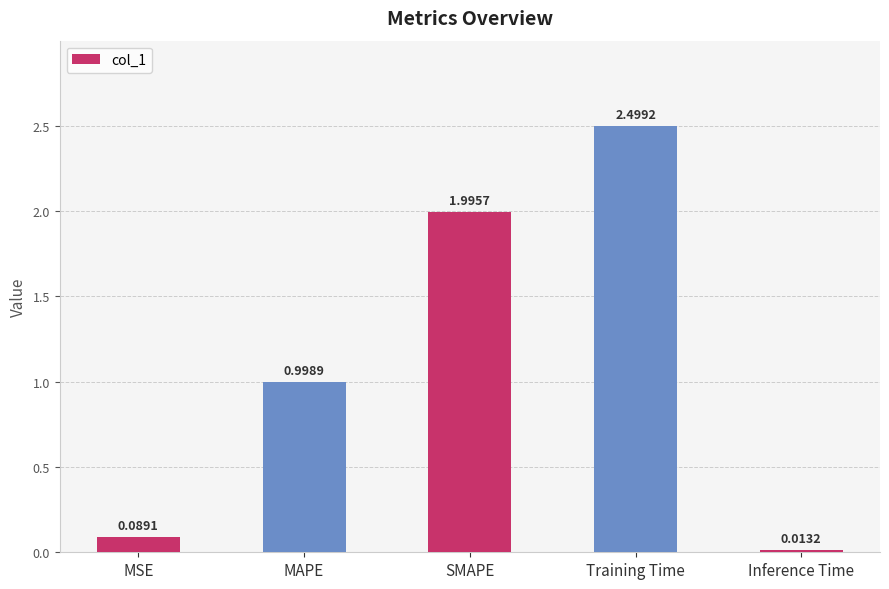

What position from the left is Training Time?

4